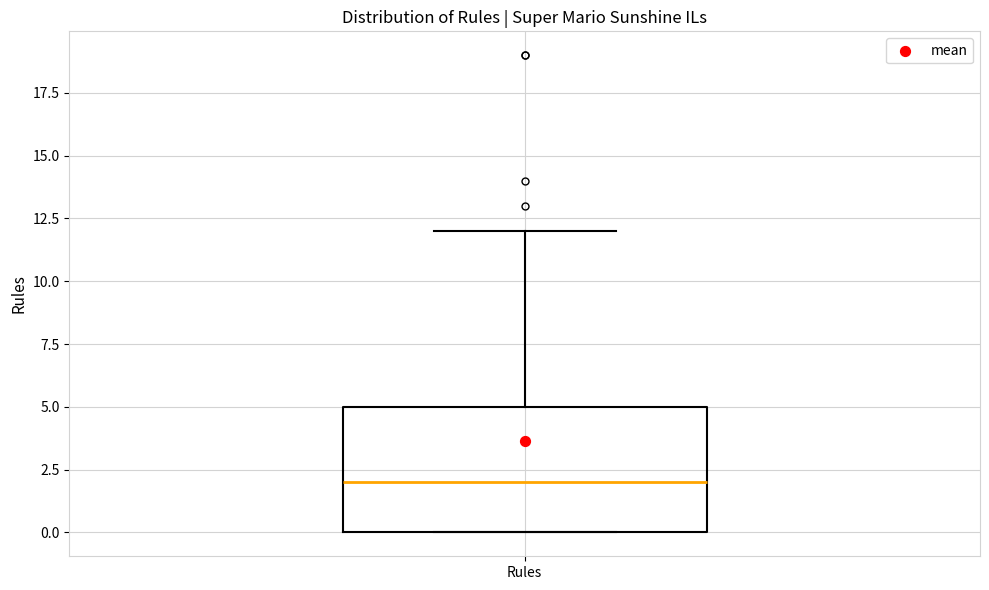

Read this box plot against the y-axis: the position of the median line, the range covered by the box, and the ends of both whiskers. The values are not printed on the chart, so give them approximately, as read against the axis.

median 2, box 0 to 5, whiskers 0 to 12